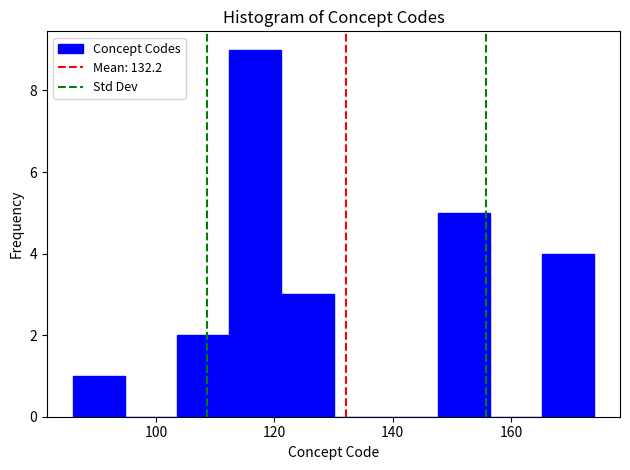

Reading left to right, list every bar in this chart as the range it spans on the x-axis followed by its height. Neither the bar edges nor the heights are printed on the chart, so give them approximately, as read against the axes.

86.0 to 94.8: 1
94.8 to 103.6: 0
103.6 to 112.4: 2
112.4 to 121.2: 9
121.2 to 130.0: 3
130.0 to 138.8: 0
138.8 to 147.6: 0
147.6 to 156.4: 5
156.4 to 165.2: 0
165.2 to 174.0: 4